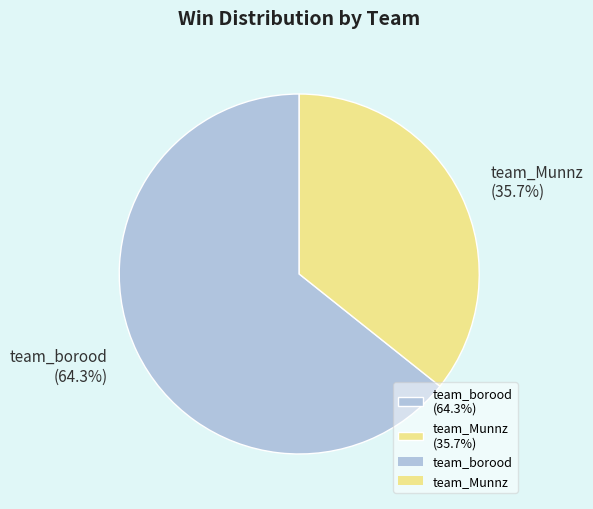

Is the sum of team_borood and team_Munnz greater than half?

Yes